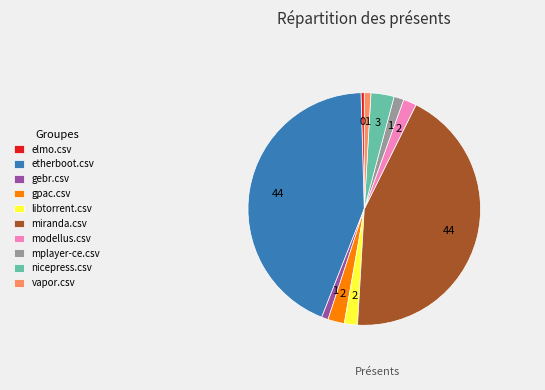

Is there a majority slice in this chart?

No